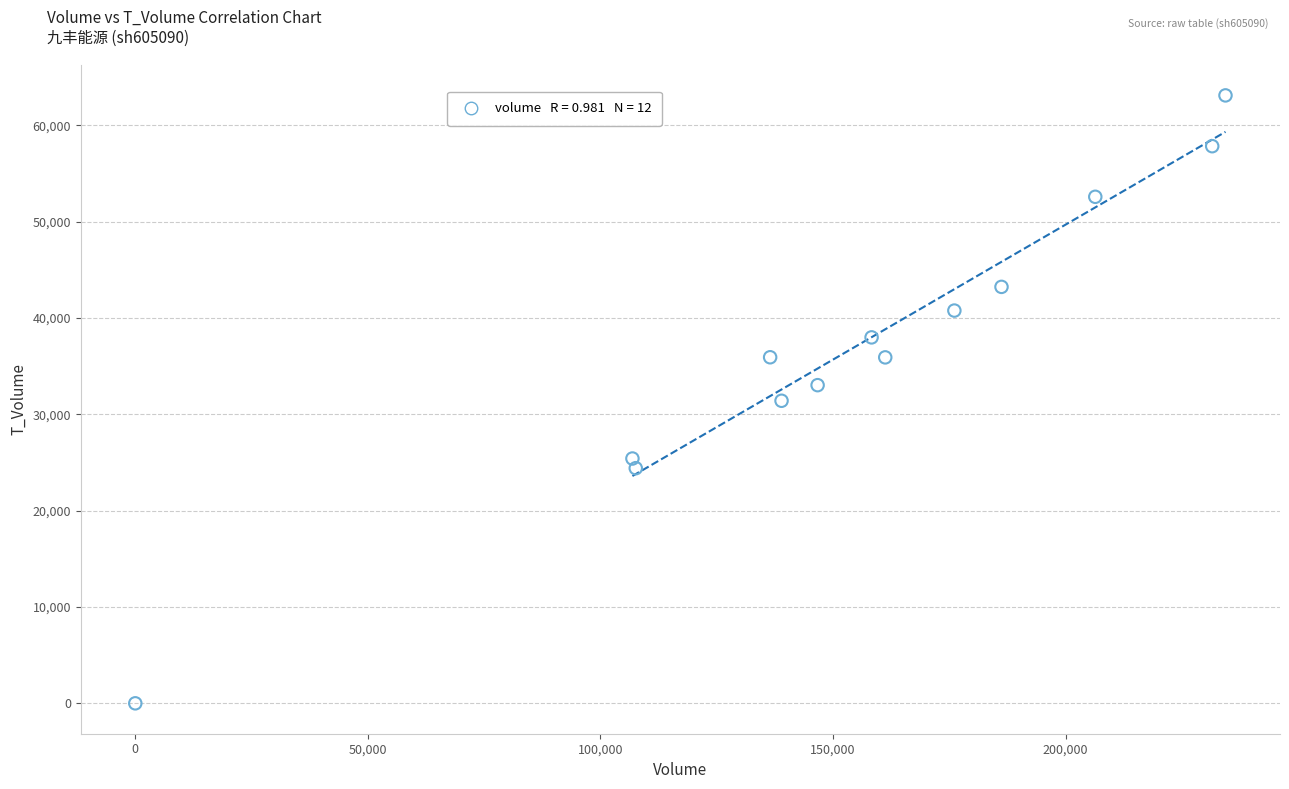

What is the range of X values (max minus min)?

234381